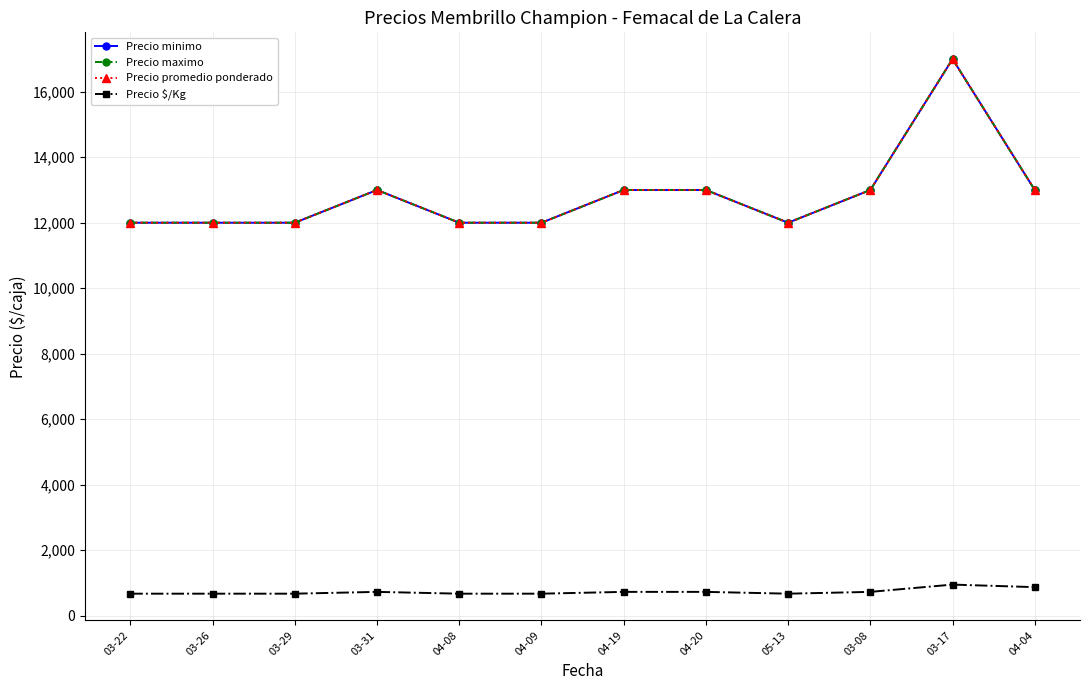

Where does the Precio minimo series first go above 13000?

03-17